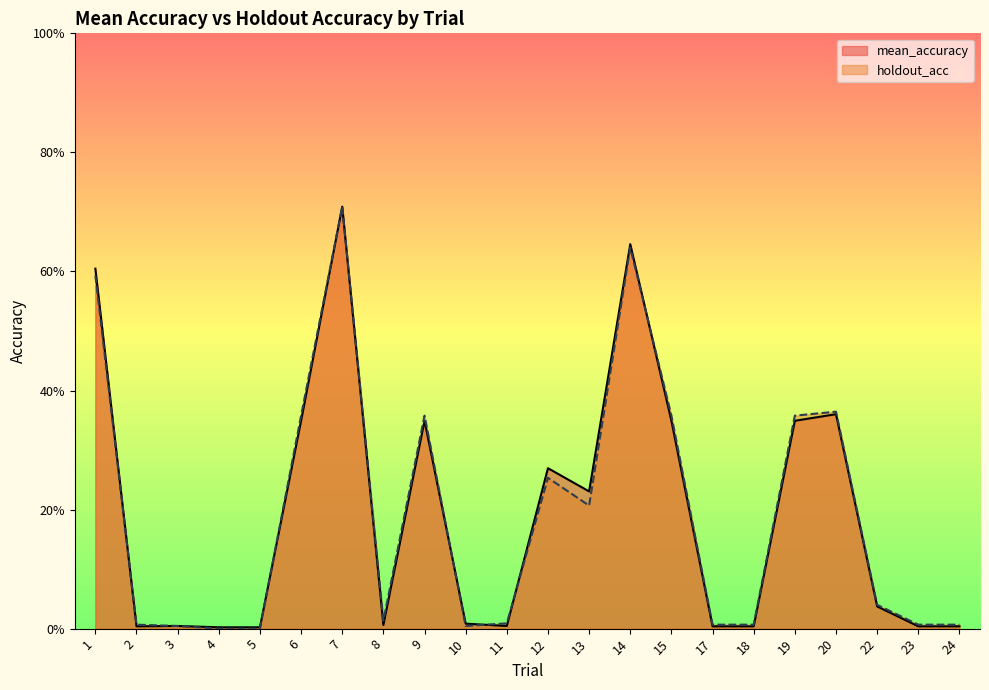

True or false: holdout_acc and mean_accuracy intersect in this chart.

True